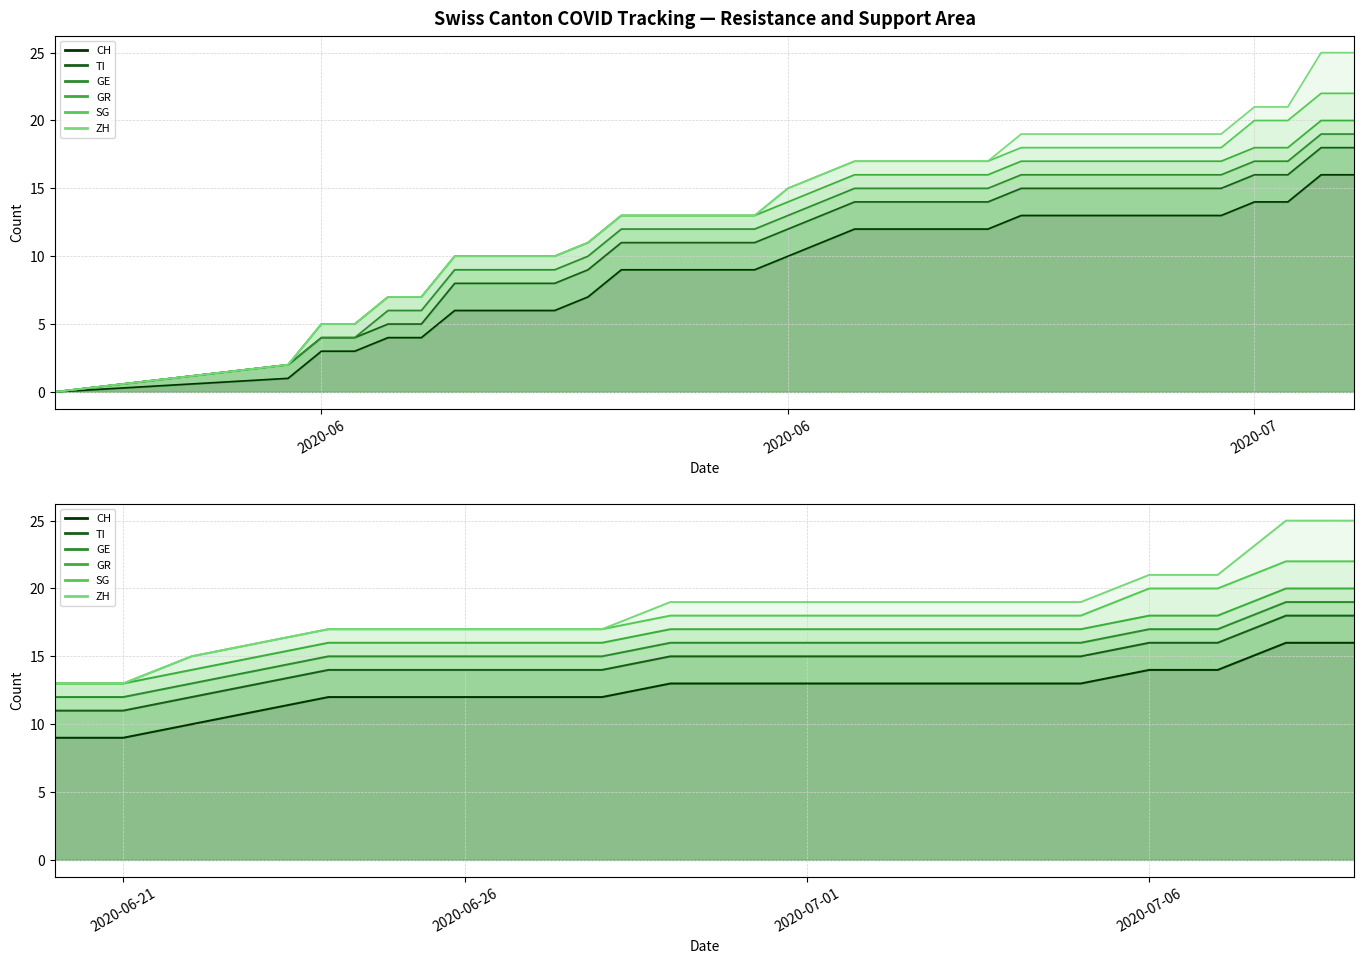

At how many categories does at least one series exceed 10?

20